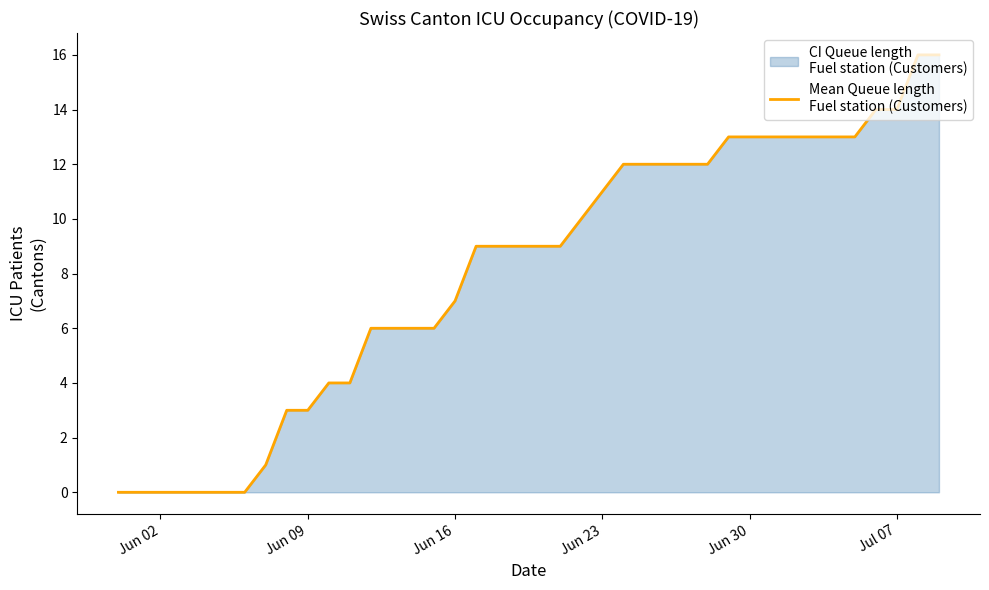

True or false: the data shows 0 at Jun 02.

True